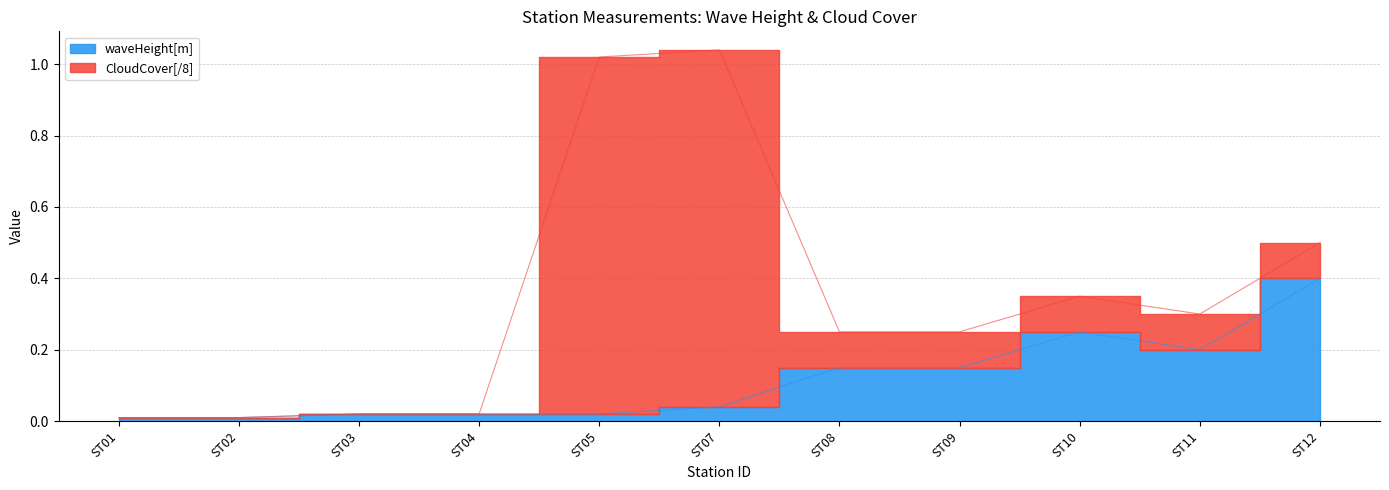

List the labels in order of value, largest first.

ST12, ST10, ST11, ST08, ST09, ST07, ST03, ST04, ST05, ST01, ST02